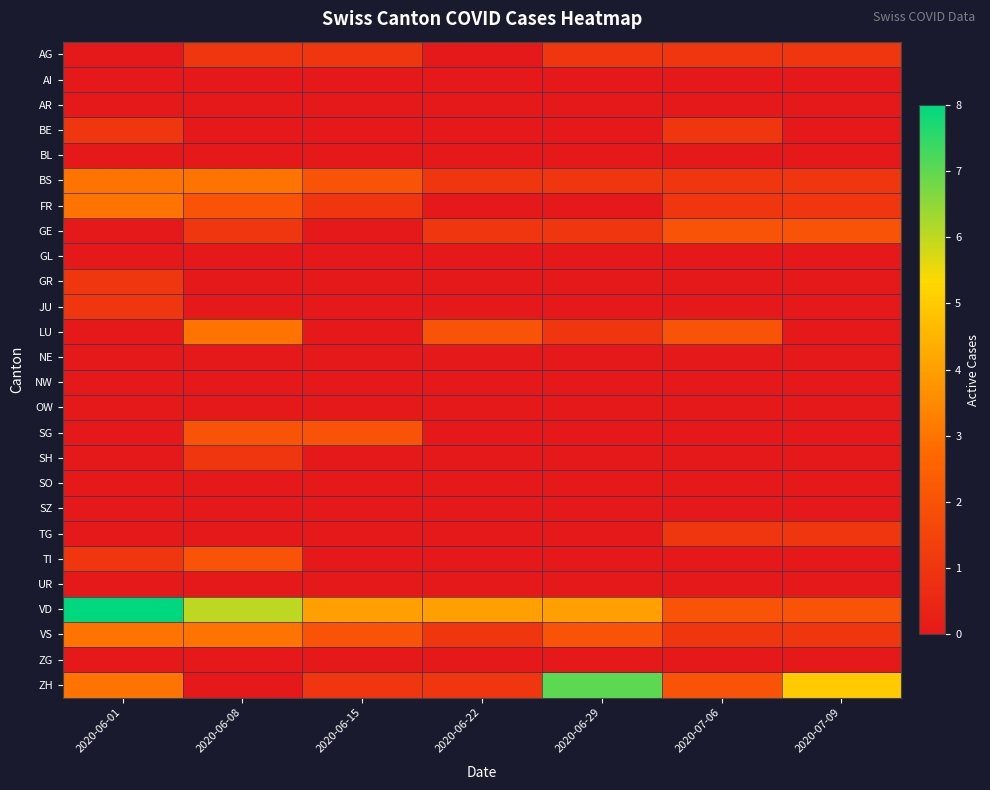

How many data points does each series have?

7